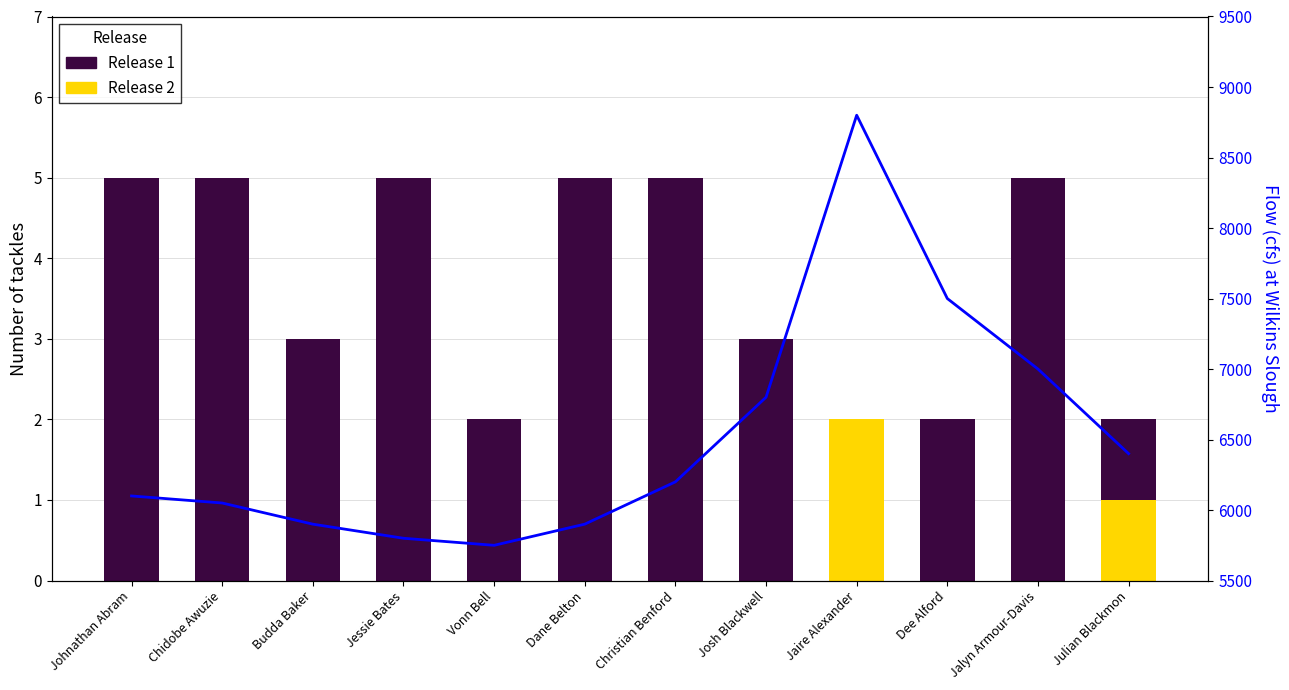

How many categories are shown in the chart?

12